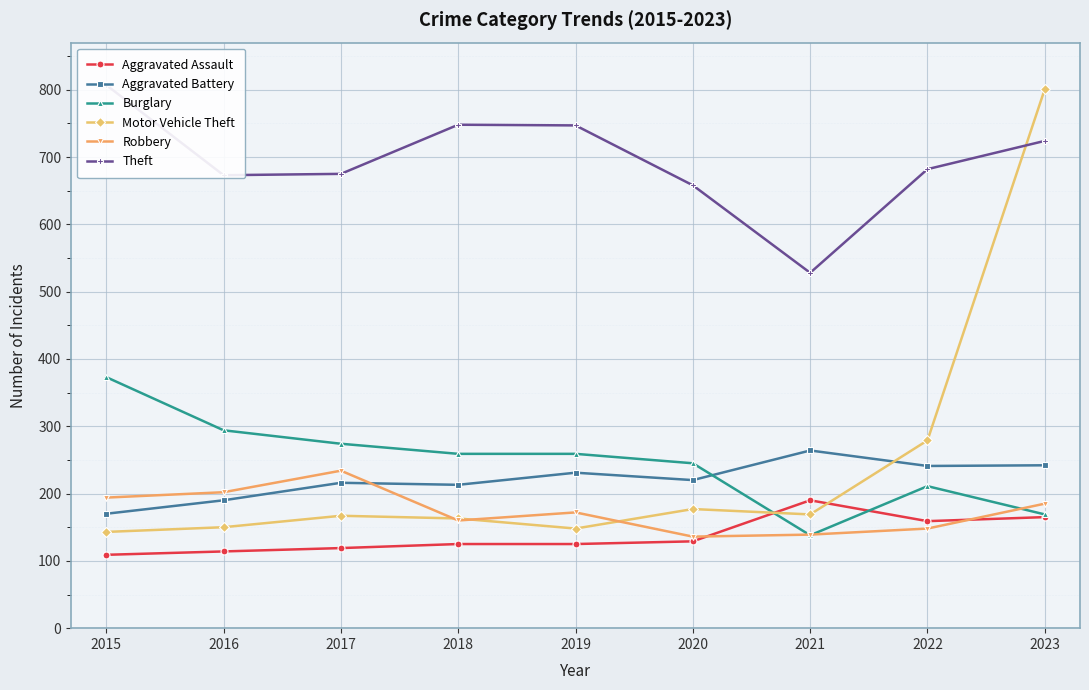

How many values in the Aggravated Battery series are below 220?

4